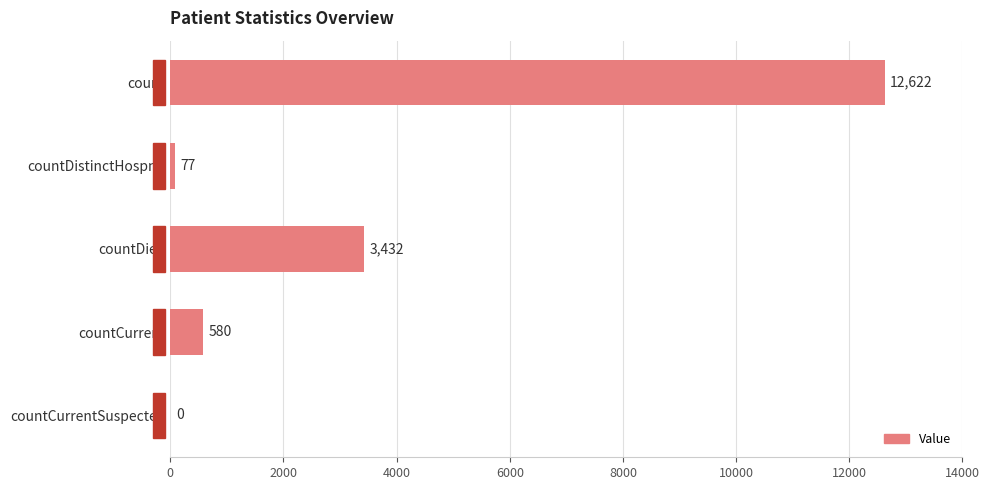

Read the value at countDistinctHospno.

77